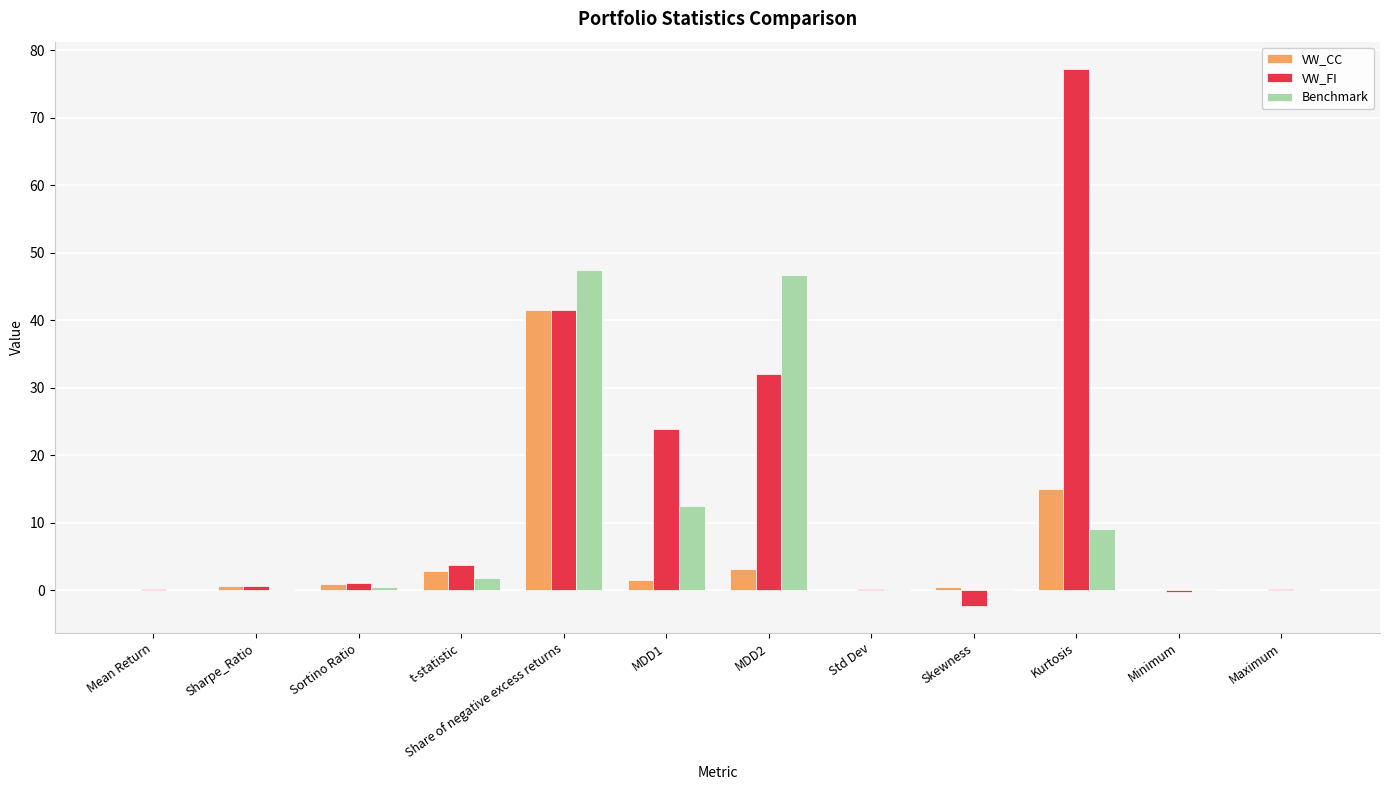

The value of Benchmark at MDD1 is 12.4. True or false?

True